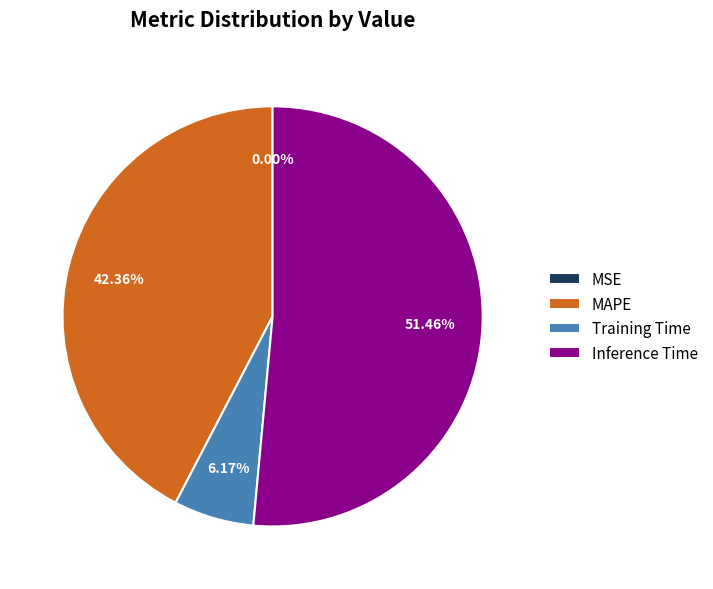

Is there a majority slice in this chart?

Yes